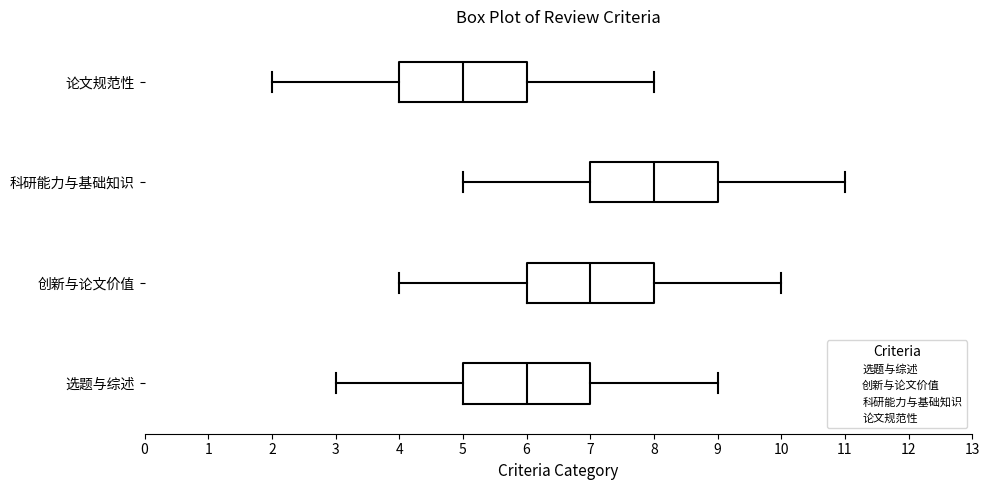

Reading bottom to top, read every box against the x-axis: the position of its median line, the range the box covers, and the ends of its whiskers. The values are not printed on the chart, so give them approximately, as read against the axis.

选题与综述: median 6, box 5 to 7, whiskers 3 to 9
创新与论文价值: median 7, box 6 to 8, whiskers 4 to 10
科研能力与基础知识: median 8, box 7 to 9, whiskers 5 to 11
论文规范性: median 5, box 4 to 6, whiskers 2 to 8